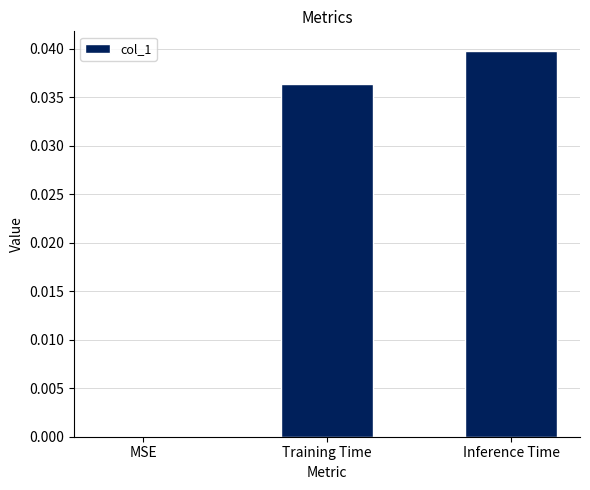

Are the bars horizontal?

No